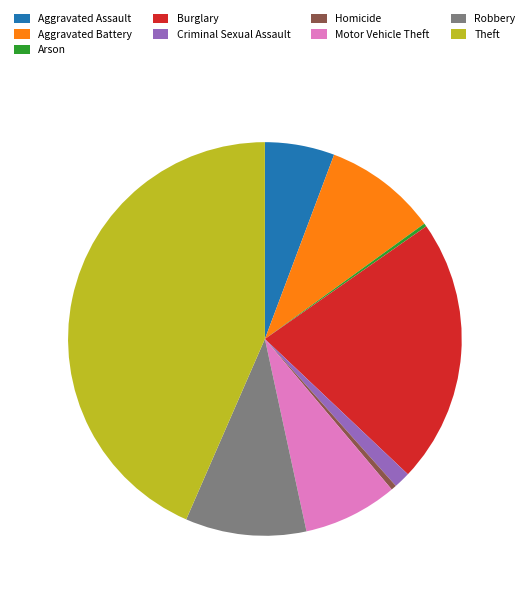

True or false: Criminal Sexual Assault accounts for 11% of the total.

False